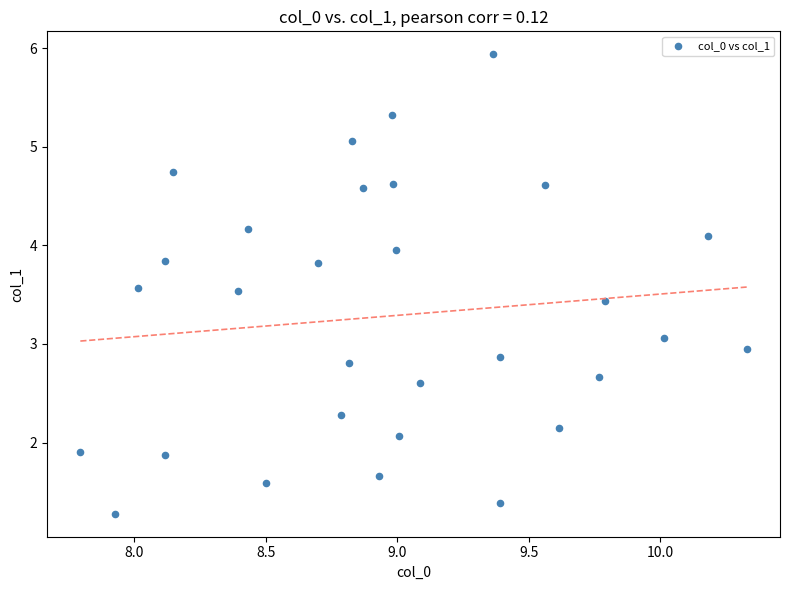

What is the range of X values (max minus min)?

2.5